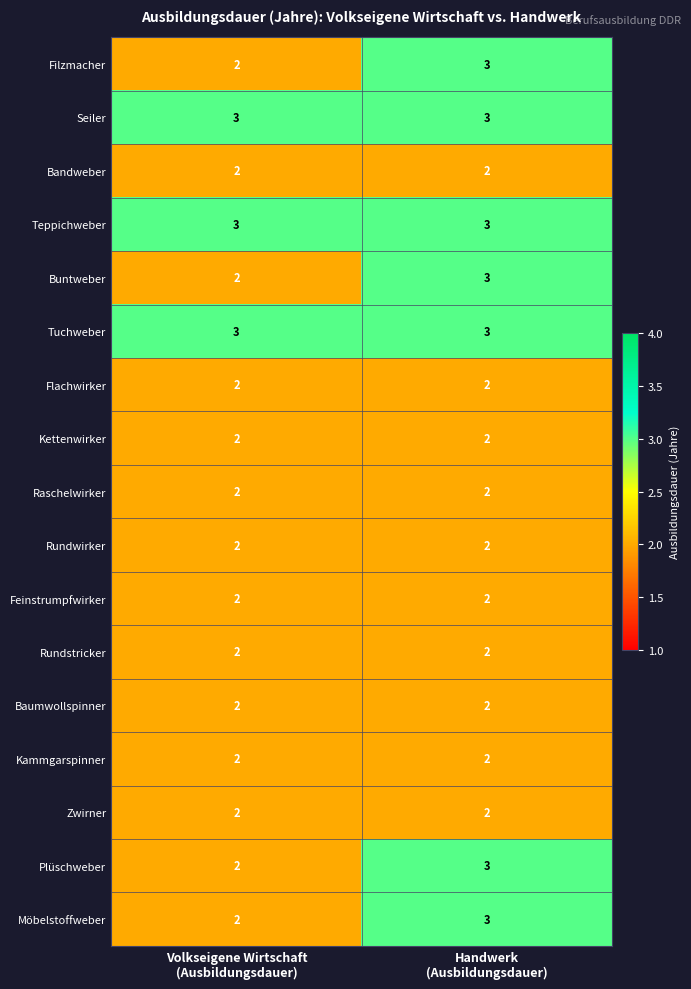

What is the sum of all Baumwollspinner values?

4